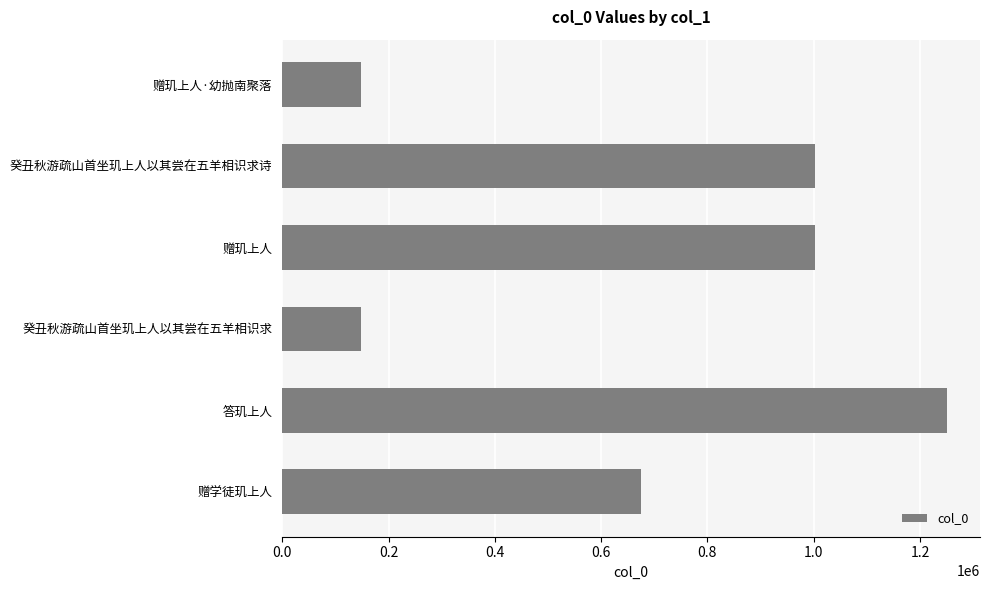

What is the label of the 6th bar from the top?

赠学徒玑上人